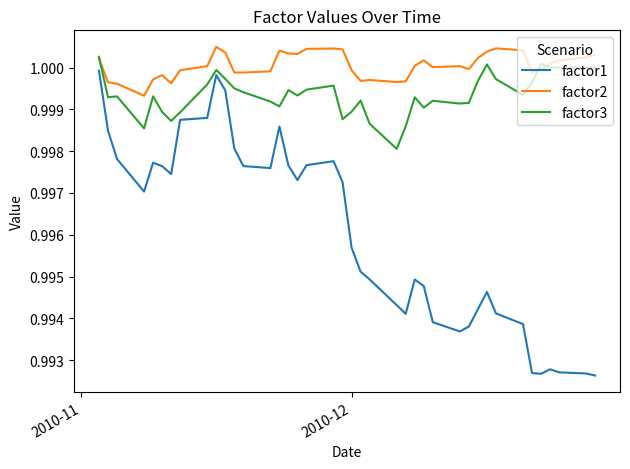

List the series in order of their overall mean, highest first.

factor2, factor3, factor1